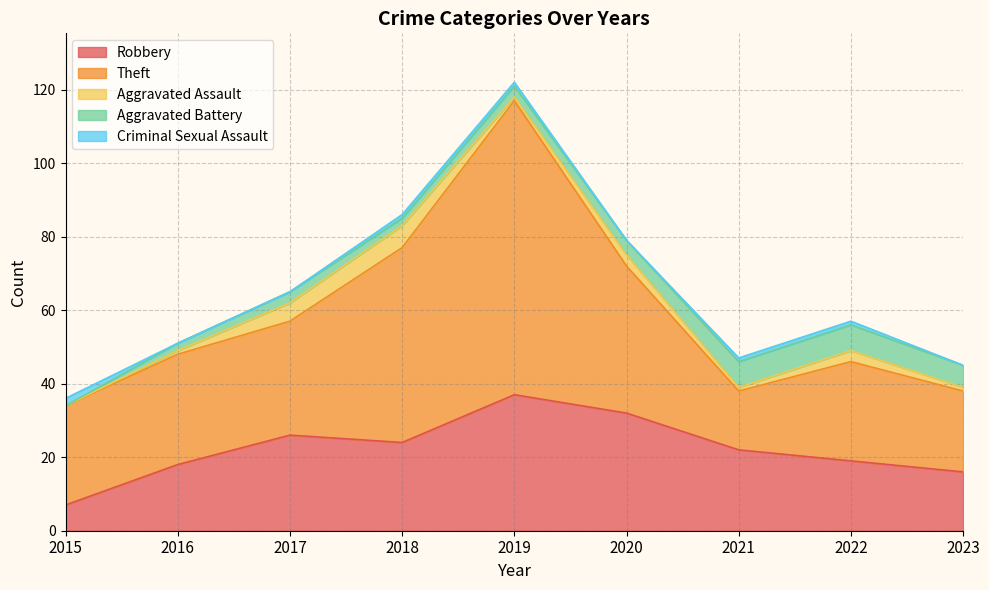

How many categories are shown in the chart?

9